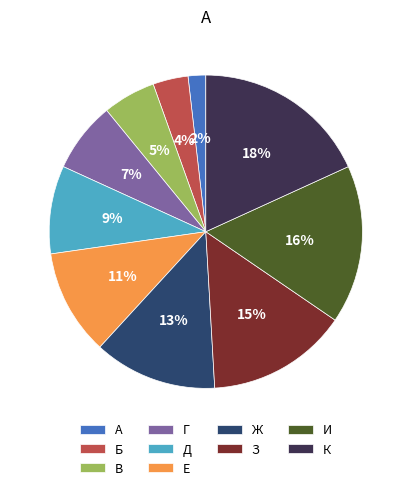

Which slice is the smallest?

А